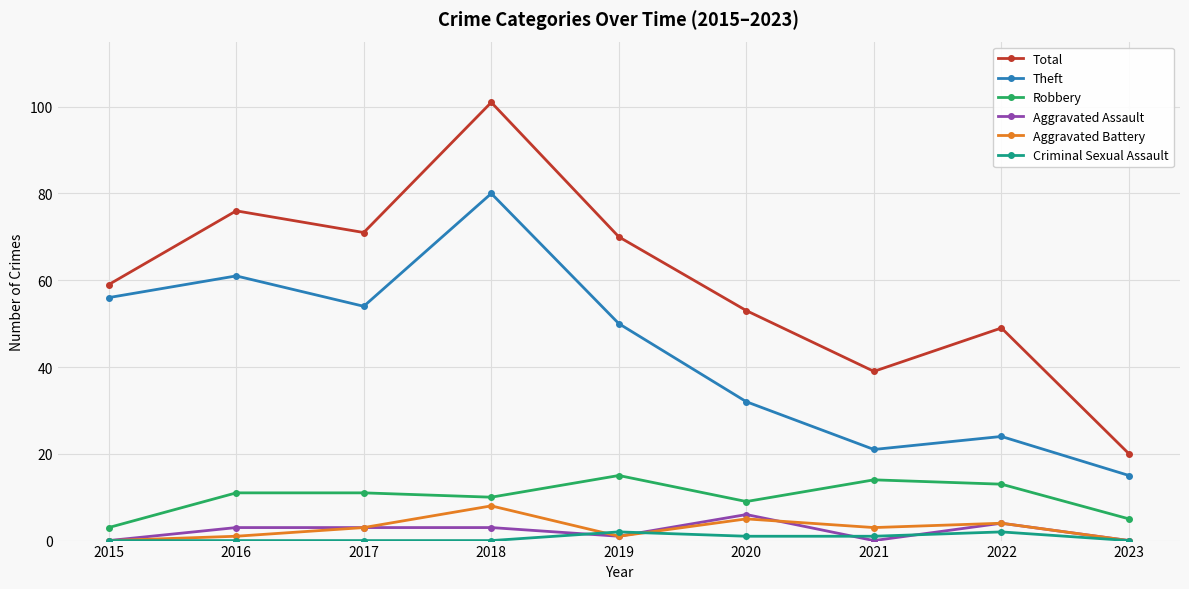

Reading left to right, what are all the values shown in this chart?

Total: 2015=59	2016=76	2017=71	2018=101	2019=70	2020=53	2021=39	2022=49	2023=20
Theft: 2015=56	2016=61	2017=54	2018=80	2019=50	2020=32	2021=21	2022=24	2023=15
Robbery: 2015=3	2016=11	2017=11	2018=10	2019=15	2020=9	2021=14	2022=13	2023=5
Aggravated Assault: 2015=0	2016=3	2017=3	2018=3	2019=1	2020=6	2021=0	2022=4	2023=0
Aggravated Battery: 2015=0	2016=1	2017=3	2018=8	2019=1	2020=5	2021=3	2022=4	2023=0
Criminal Sexual Assault: 2015=0	2016=0	2017=0	2018=0	2019=2	2020=1	2021=1	2022=2	2023=0